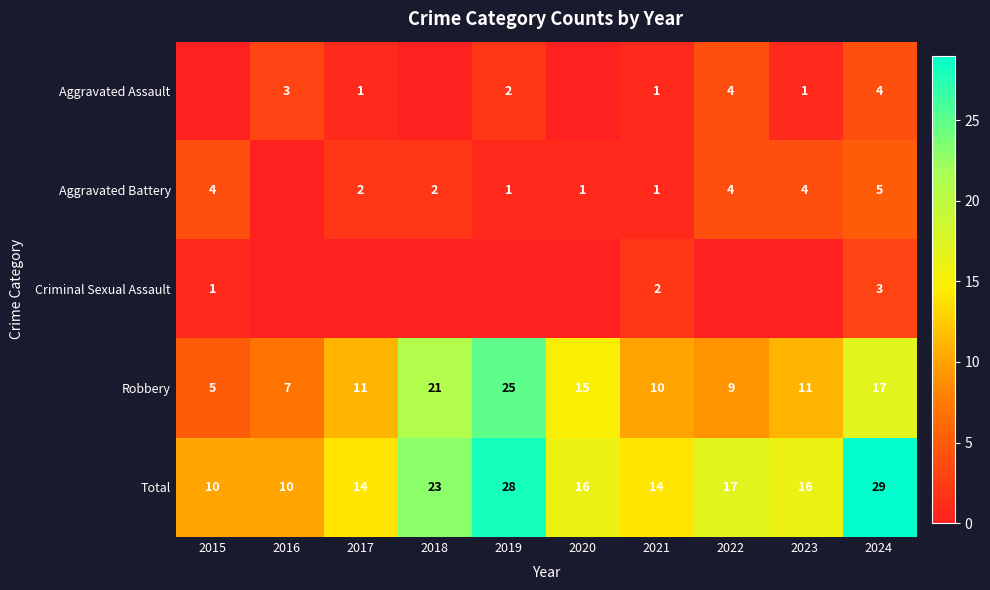

What is the sum of all Robbery values?

131